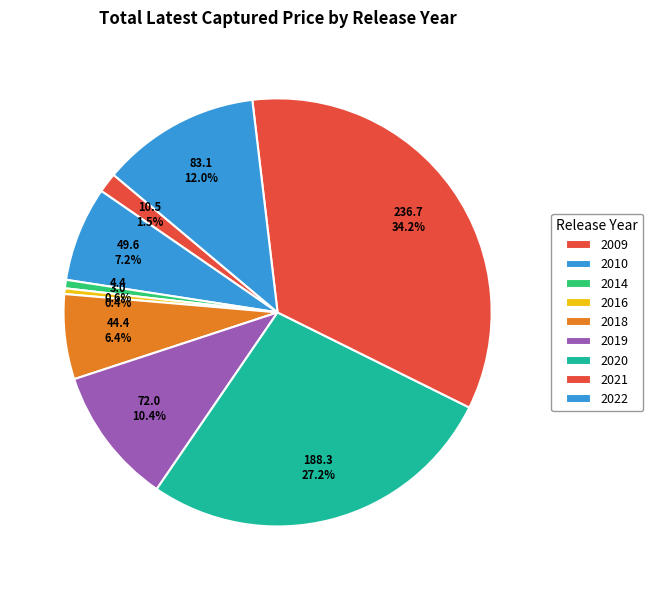

How many segments does this pie chart have?

9